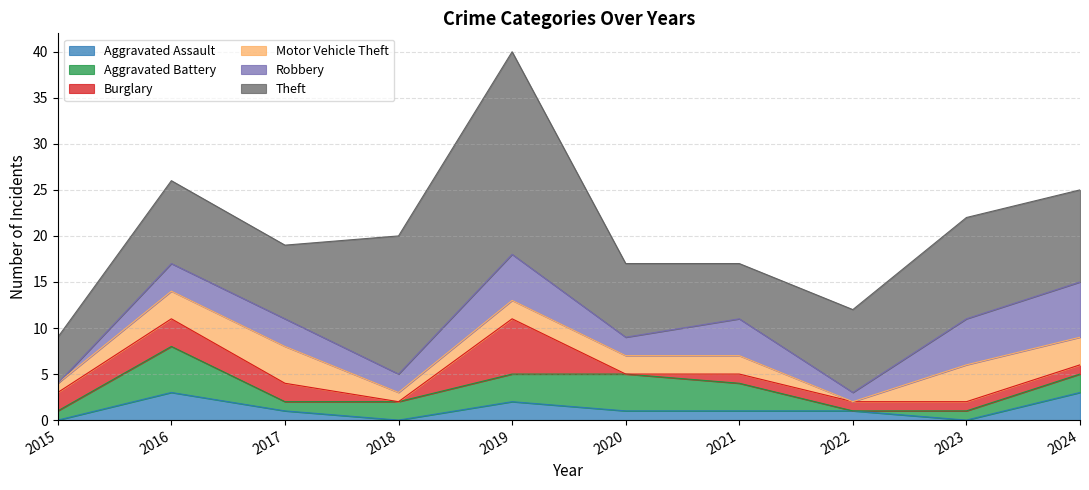

Between 2019 and 2021, which series saw the biggest shift?

Theft